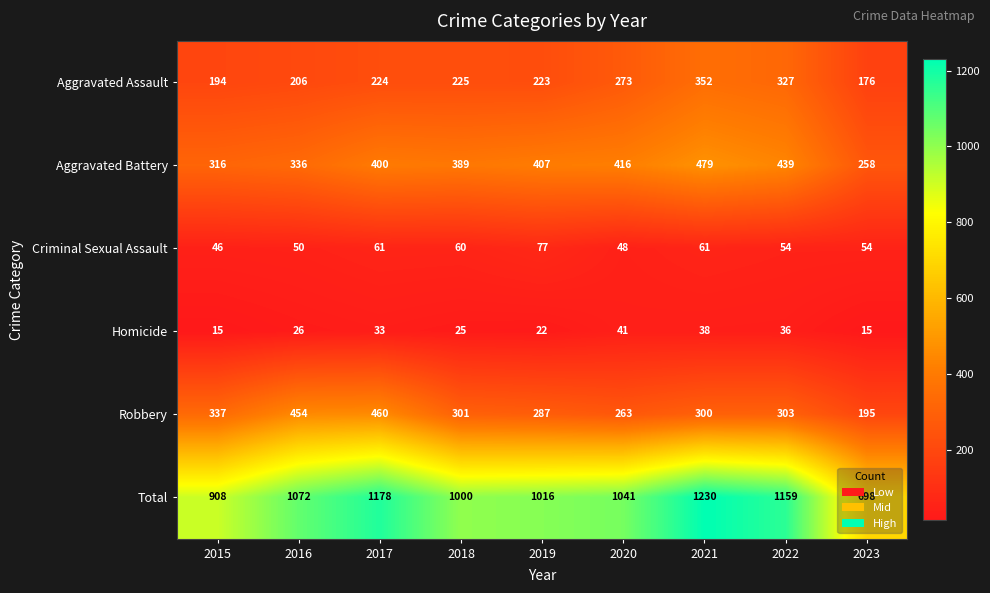

What is the total value across all series at 2020?

2082